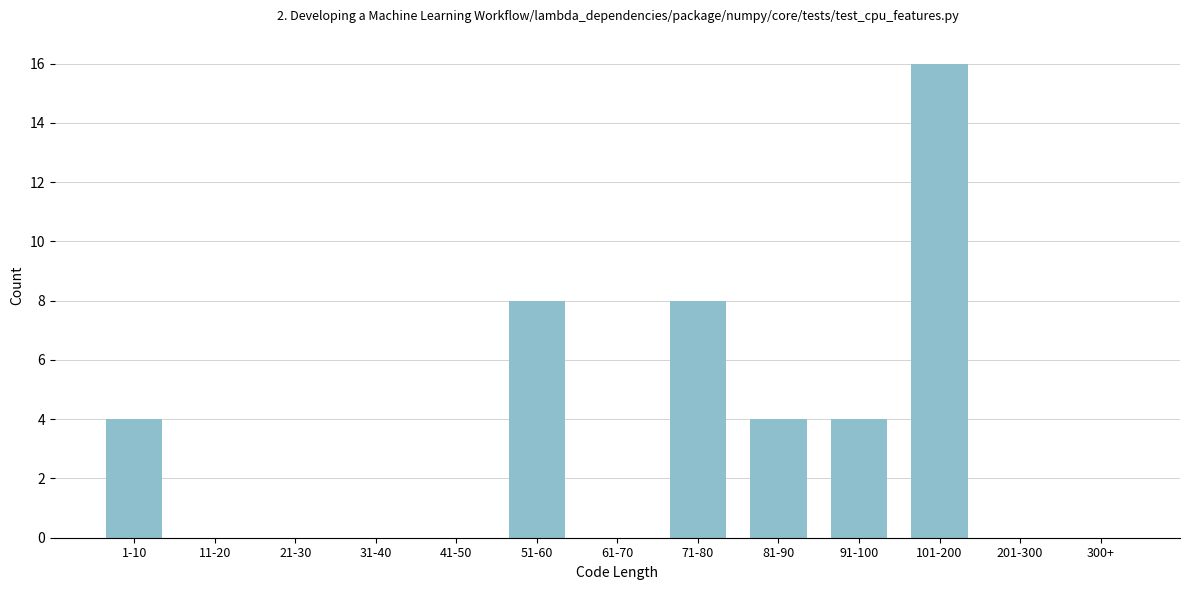

Reading left to right, what are all the values shown in this chart?

1-10=4	11-20=0	21-30=0	31-40=0	41-50=0	51-60=8	61-70=0	71-80=8	81-90=4	91-100=4	101-200=16	201-300=0	300+=0